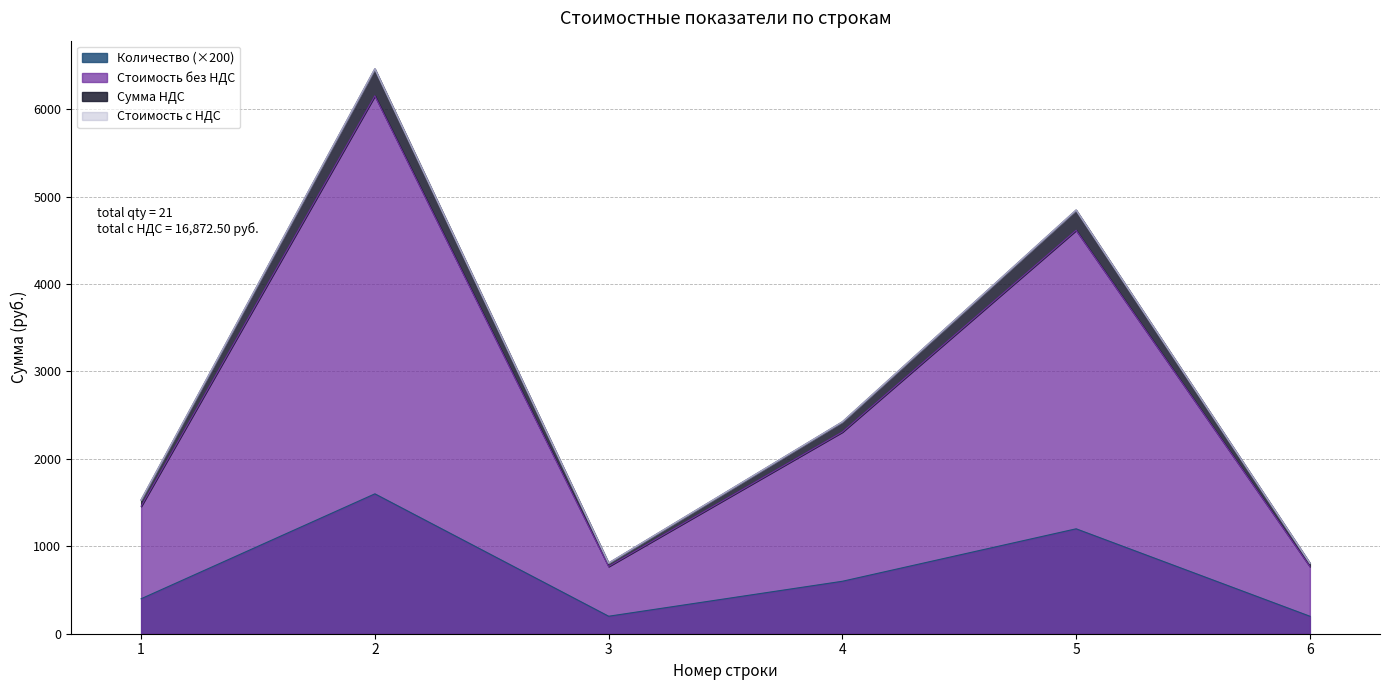

Which series has the widest spread of values?

Сумма НДС